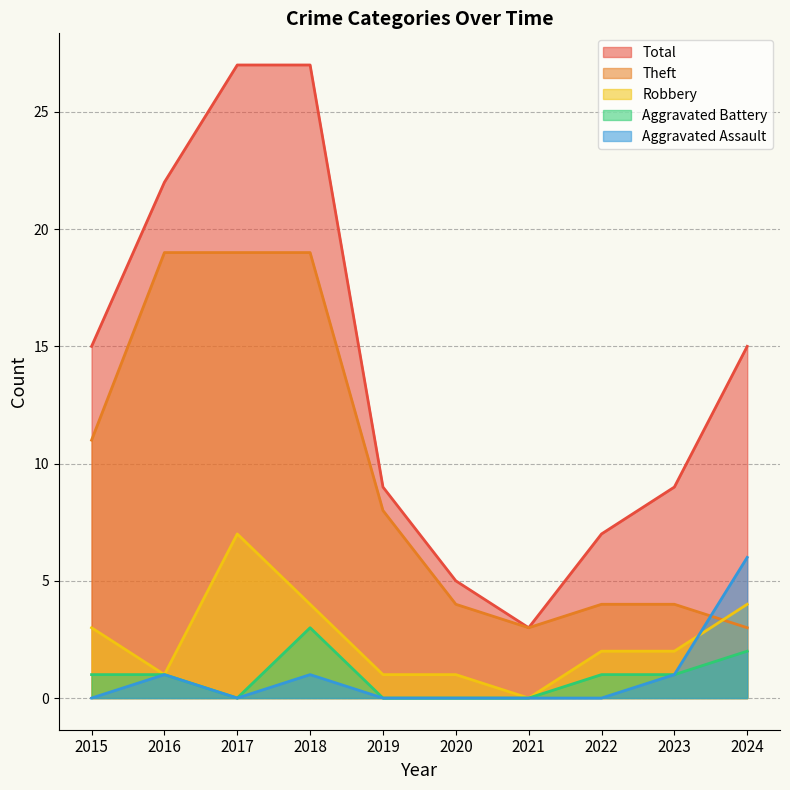

Which series has the widest spread of values?

Total